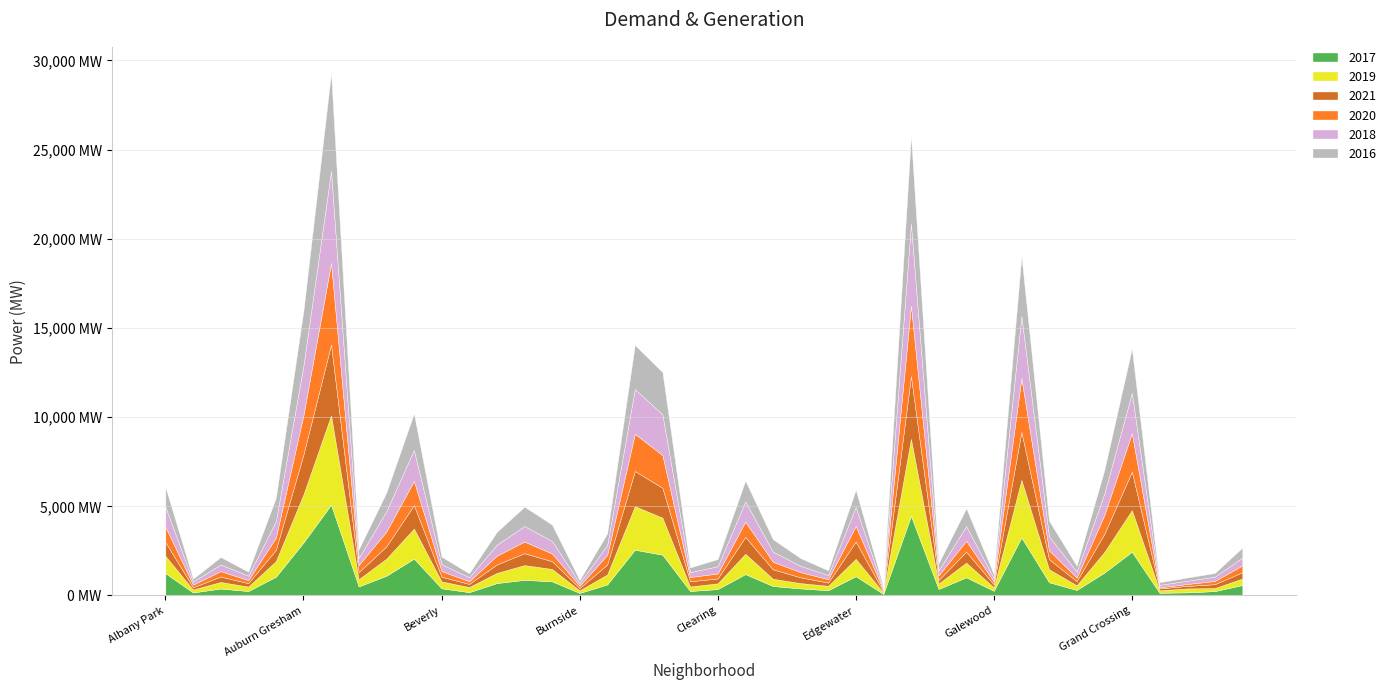

Where do 2017 and 2021 first cross each other?

Chicago Lawn and Chinatown